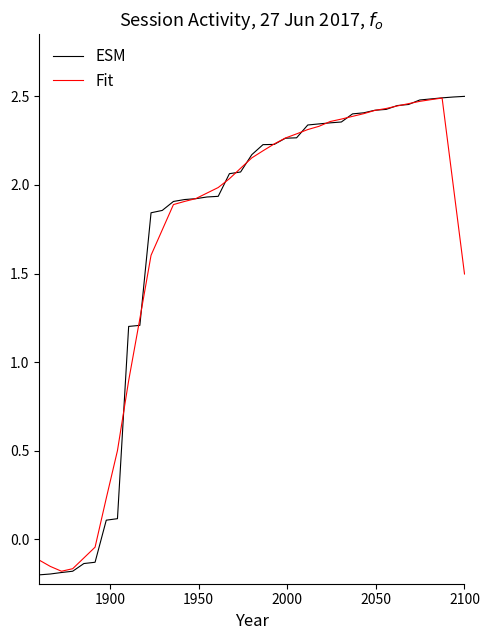

Which series has the widest spread of values?

ESM